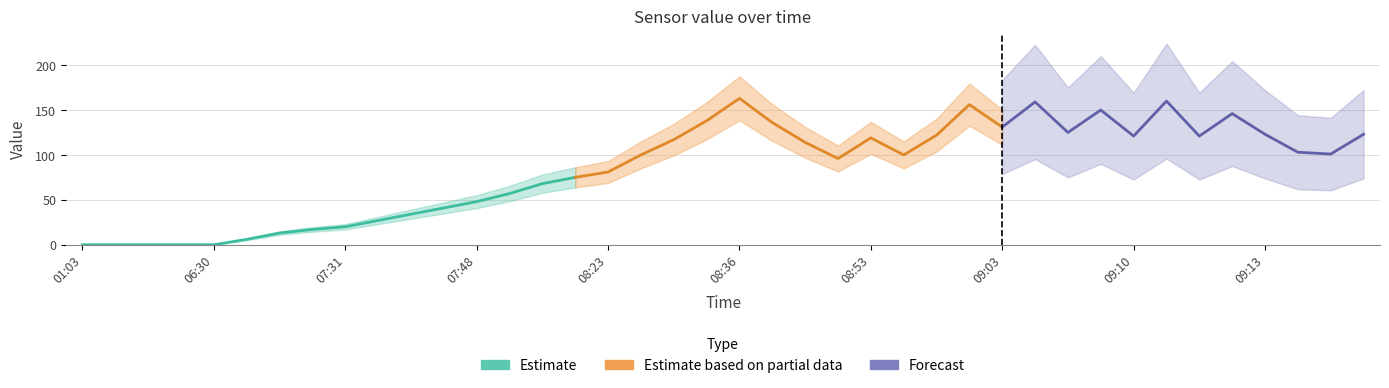

What is the value of the 29th point from the left?

131